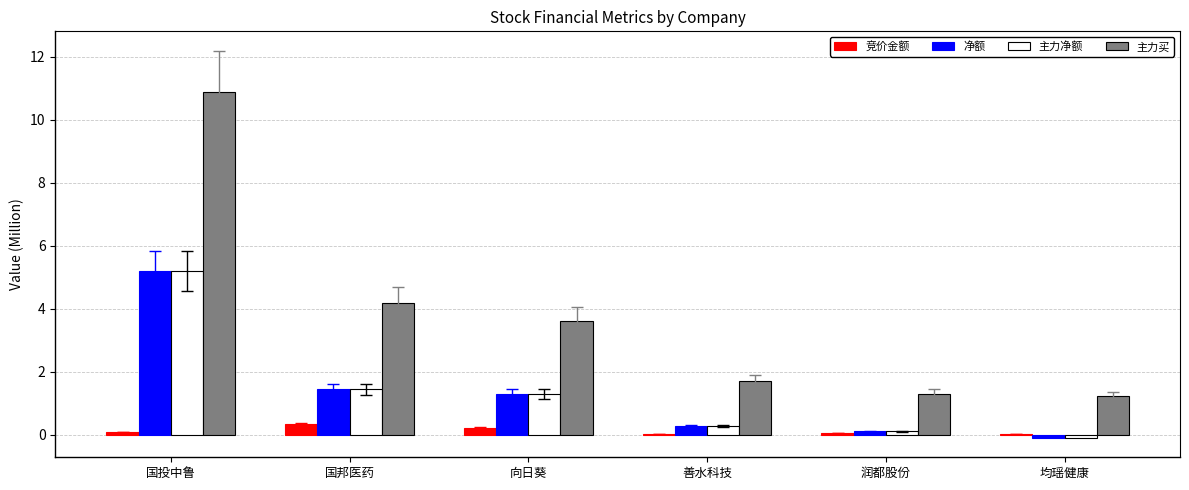

The 净额 series shows 0.3 at 善水科技. True or false?

True